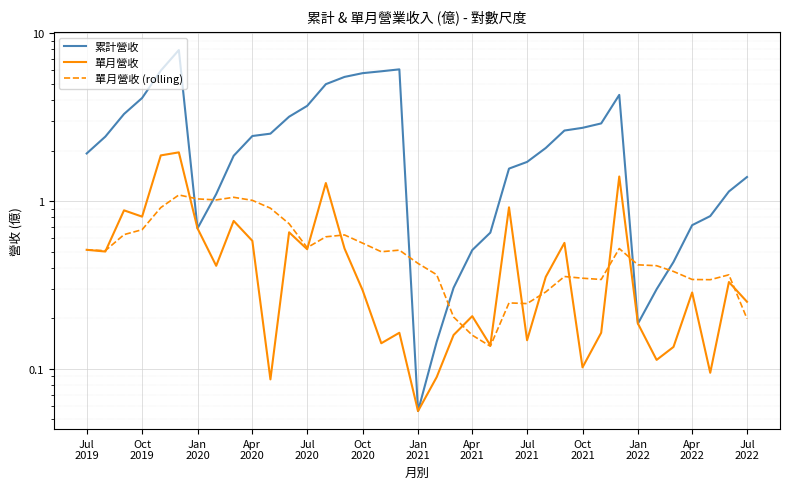

Reading left to right, what are all the values shown in this chart?

累計營收: 1.9	2.4	3.3	4.1	6.0	7.9	0.7	1.1	1.9	2.4	2.5	3.2	3.7	5.0	5.5	5.8	5.9	6.1	0.1	0.1	0.3	0.5	0.6	1.6	1.7	2.1	2.6	2.7	2.9	4.3	0.2	0.3	0.4	0.7	0.8	1.1	1.4
單月營收: 0.5	0.5	0.9	0.8	1.9	1.9	0.7	0.4	0.8	0.6	0.1	0.7	0.5	1.3	0.5	0.3	0.1	0.2	0.1	0.1	0.2	0.2	0.1	0.9	0.1	0.4	0.6	0.1	0.2	1.4	0.2	0.1	0.1	0.3	0.1	0.3	0.3
單月營收 (rolling): 0.5	0.5	0.6	0.7	0.9	1.1	1.0	1.0	1.1	1.0	0.9	0.7	0.5	0.6	0.6	0.6	0.5	0.5	0.4	0.4	0.2	0.2	0.1	0.2	0.2	0.3	0.4	0.3	0.3	0.5	0.4	0.4	0.4	0.3	0.3	0.4	0.2